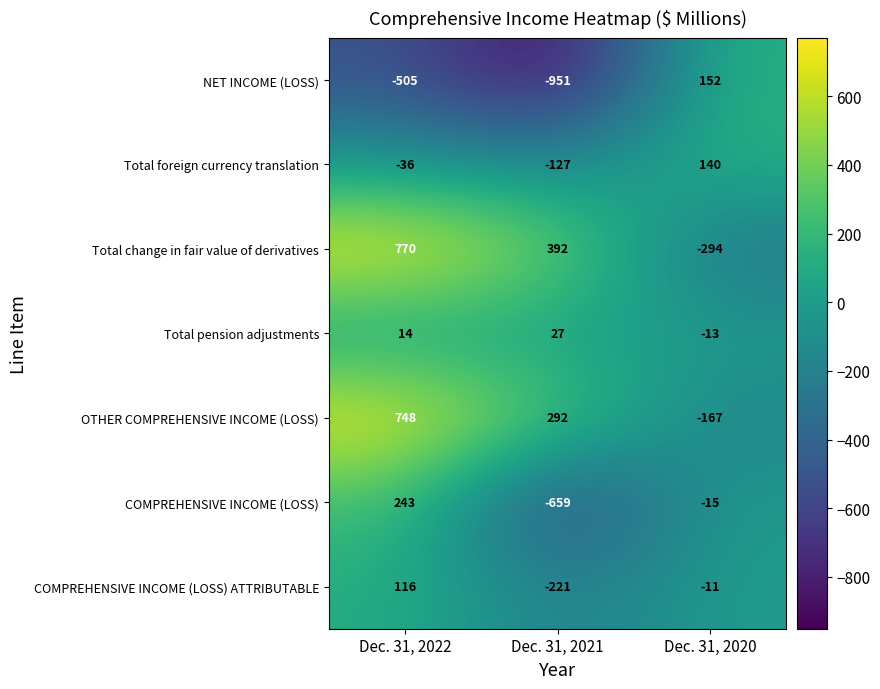

What is the lowest value of the COMPREHENSIVE INCOME (LOSS) ATTRIBUTABLE series?

-221